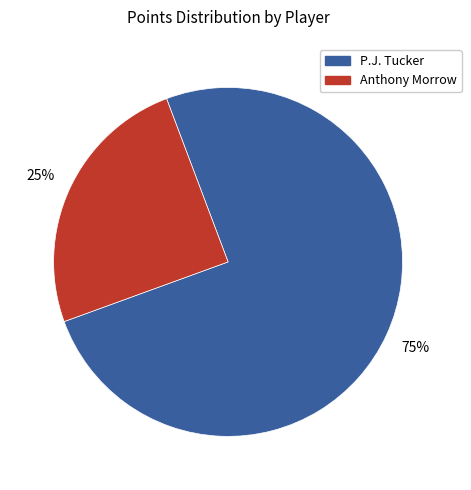

To the nearest percent, what is the difference between the largest and smallest slice percentages?

50%